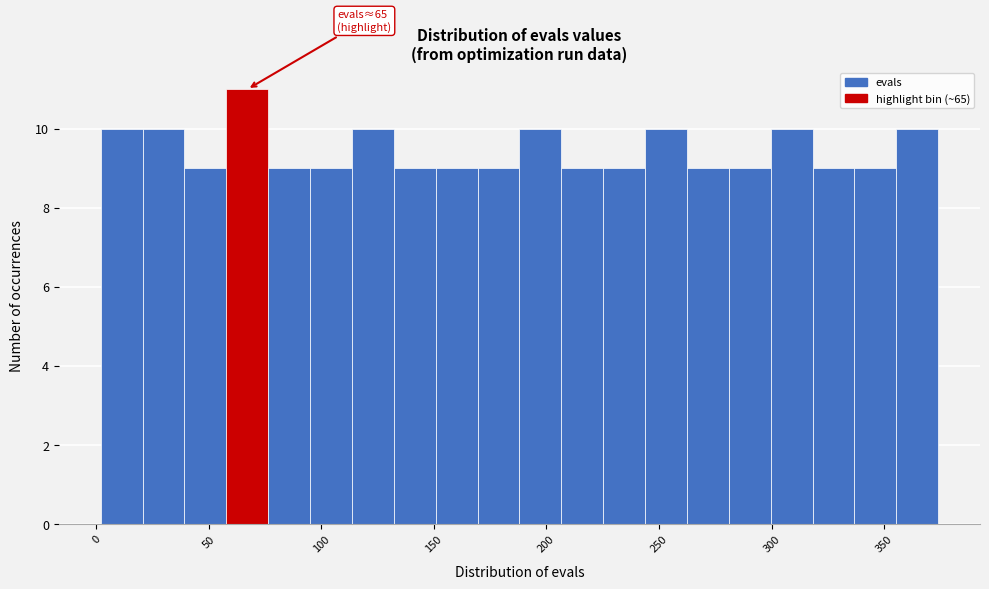

Around what value on the x-axis is the tallest bar? Give the approximate position of its centre, as read against the axis.

65